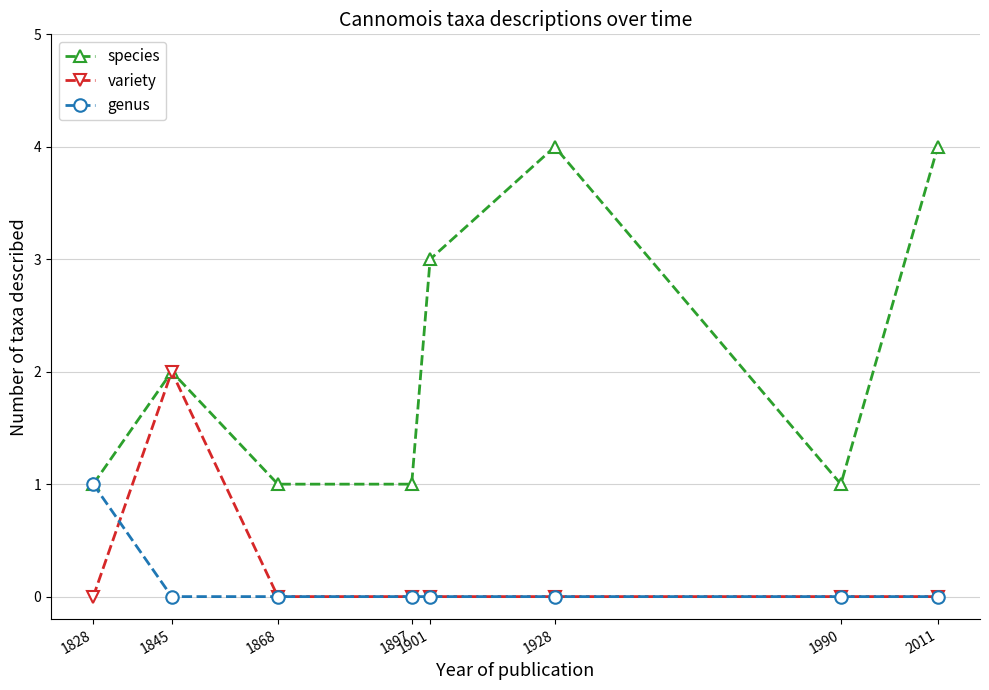

What is the maximum value for variety?

2